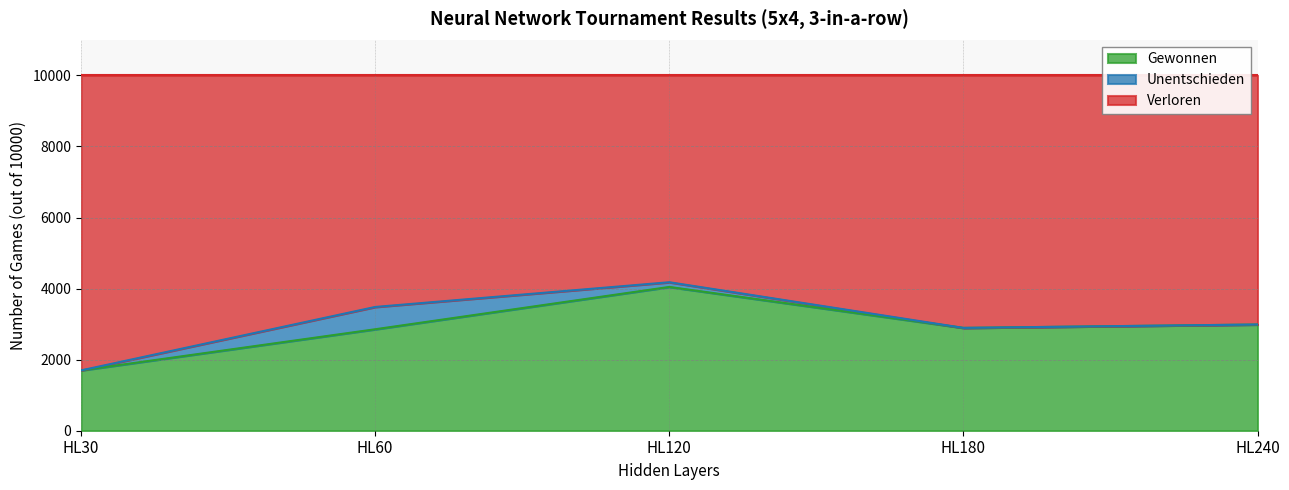

At which label does Gewonnen reach its peak?

HL120